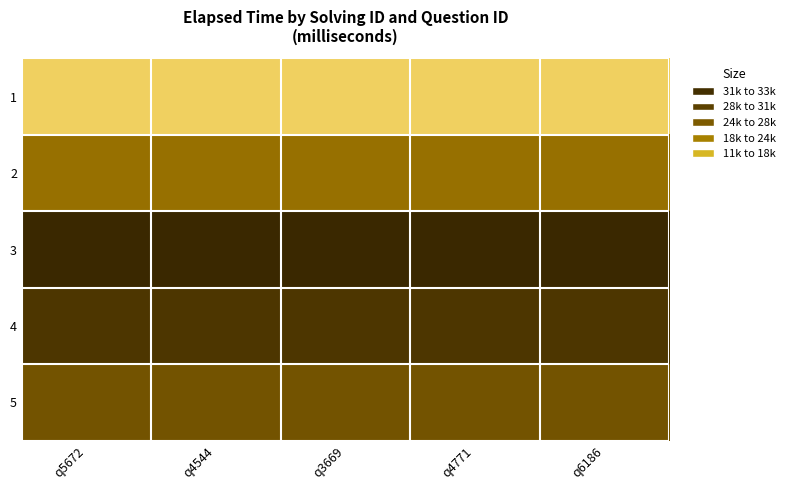

What is the maximum value shown in the chart?

33000